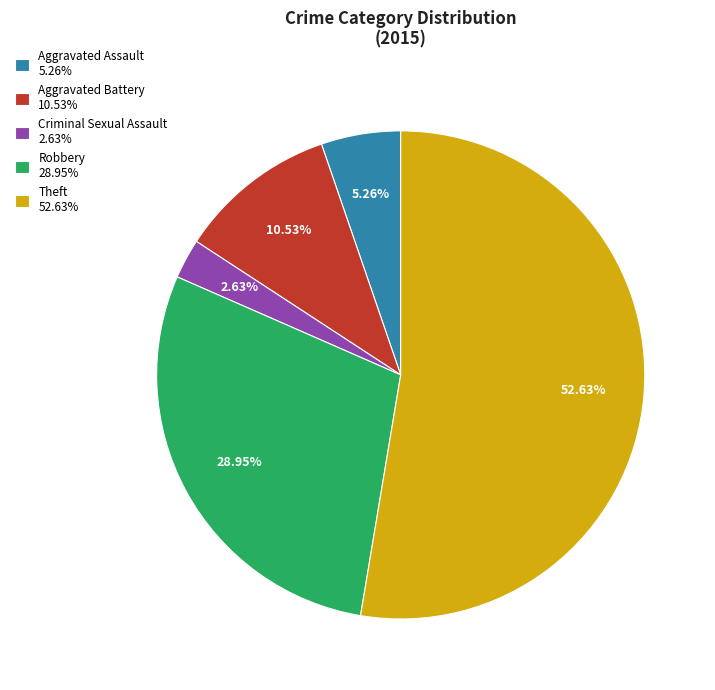

Combined, what portion of the pie is Criminal Sexual Assault and Aggravated Battery?

13.2%